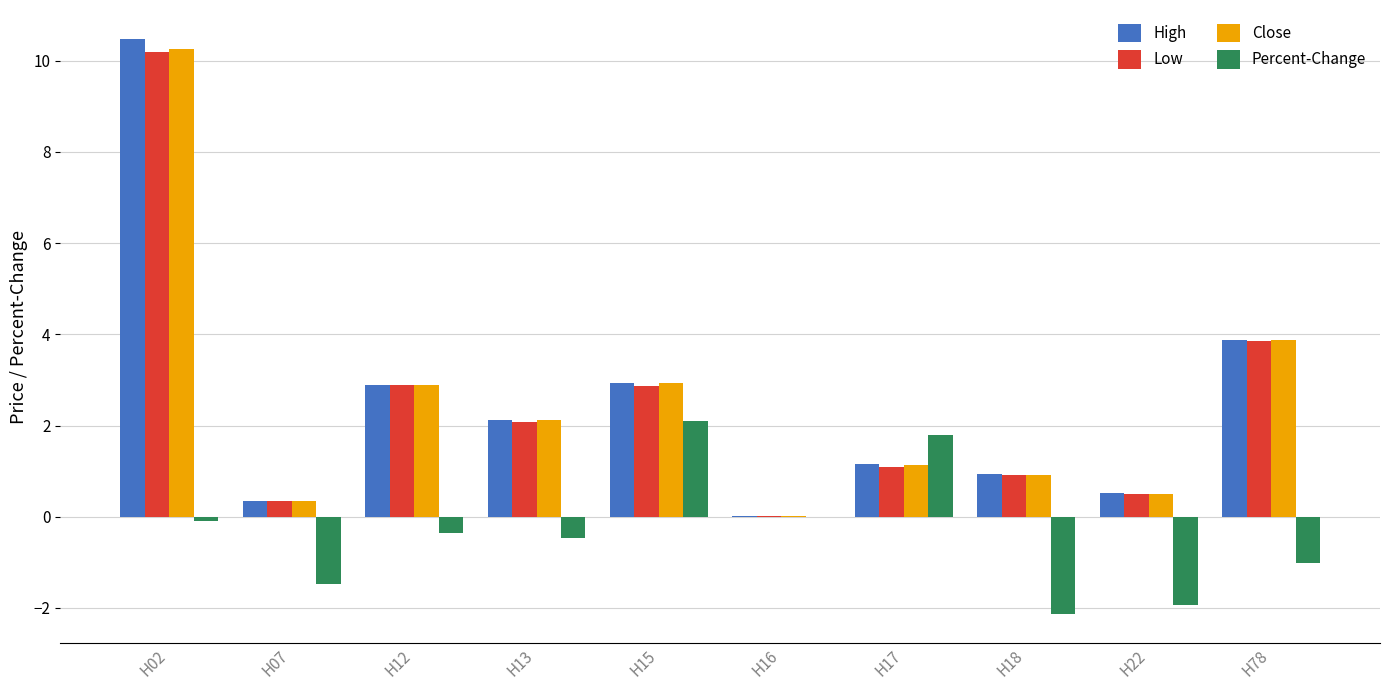

Between H16 and H17, which series saw the biggest shift?

Percent-Change